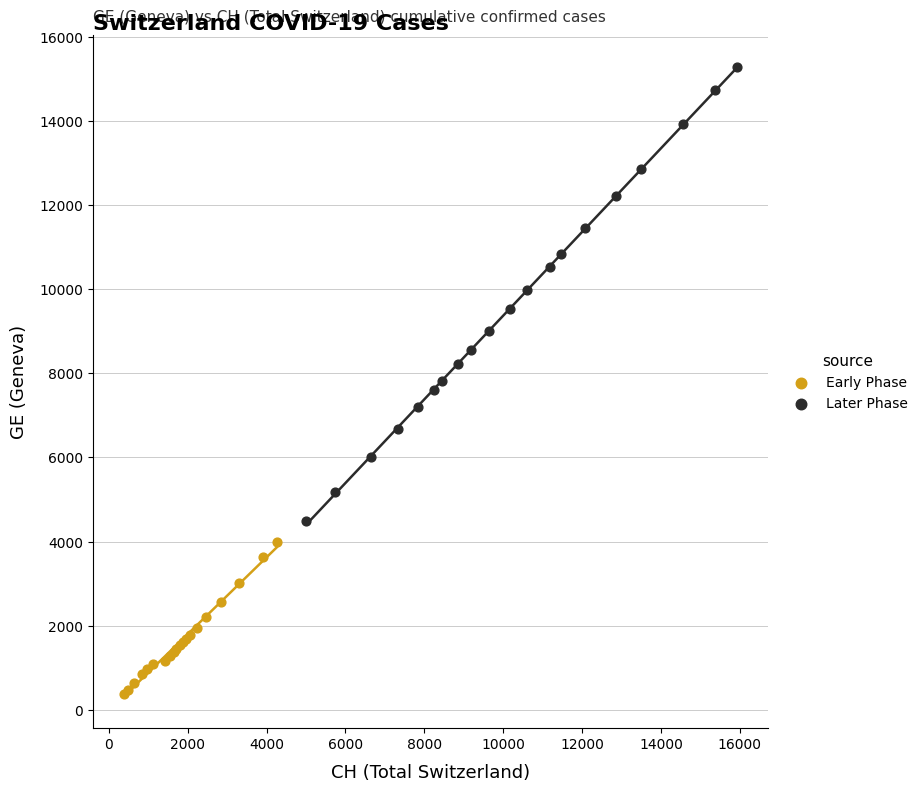

Which series contains the lowest Y value?

Early Phase